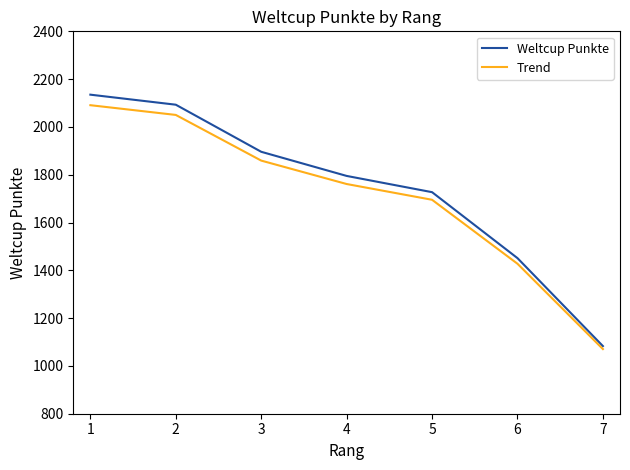

What is the difference between the Trend values at 6 and 4?

333.7